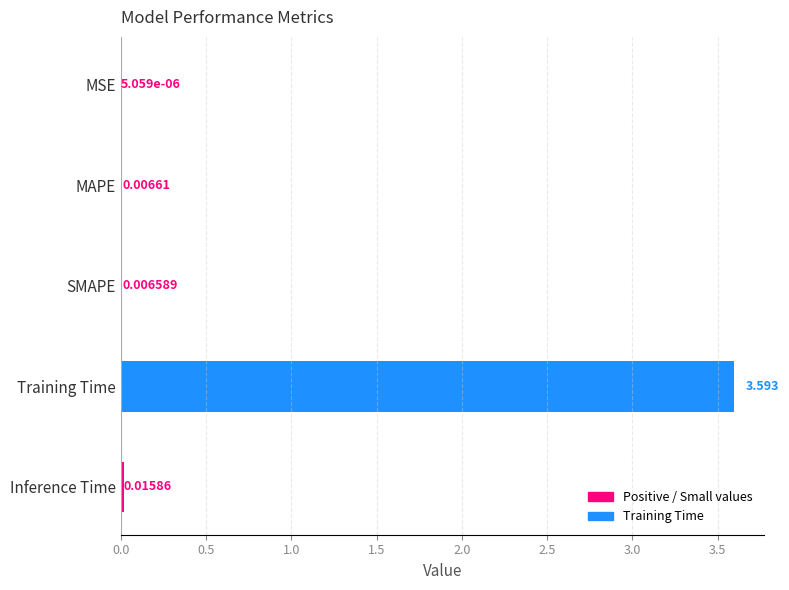

Where is the data nearest to the value 1?

Inference Time